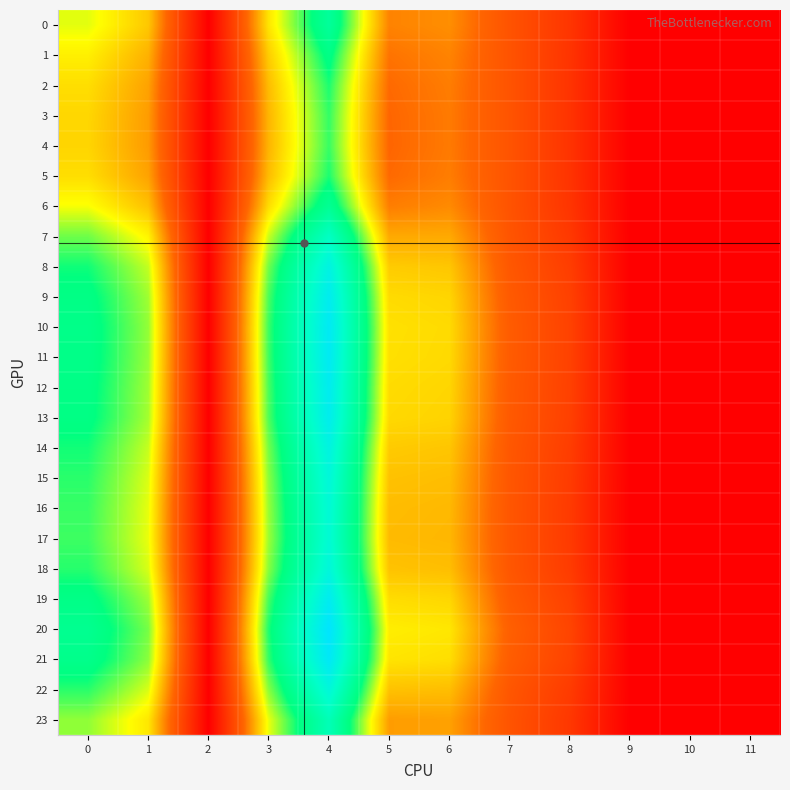

At which category is the sum across all series the highest?

4